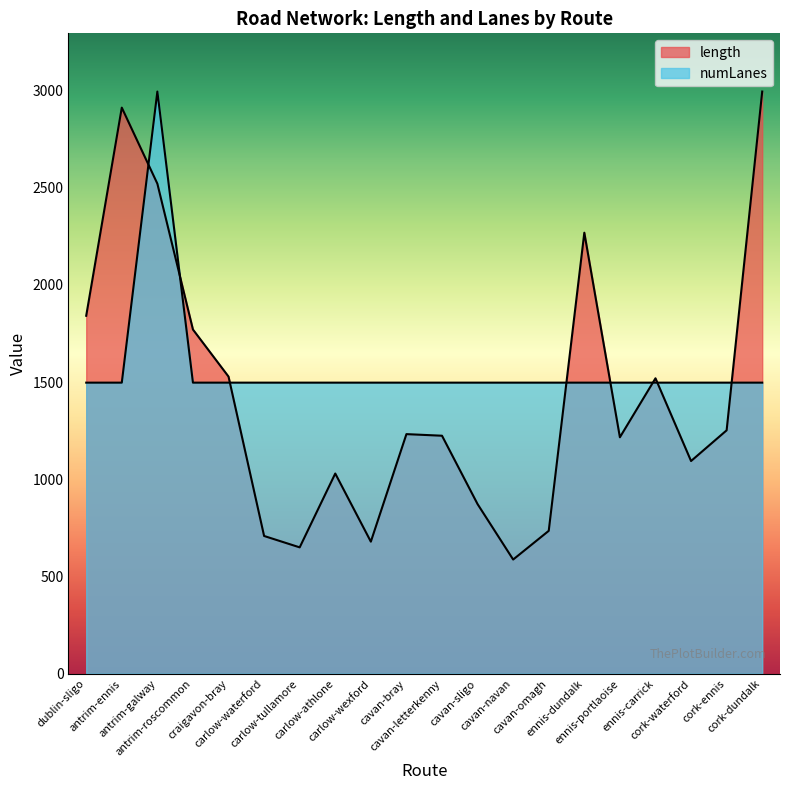

How many lines are shown in the chart?

2